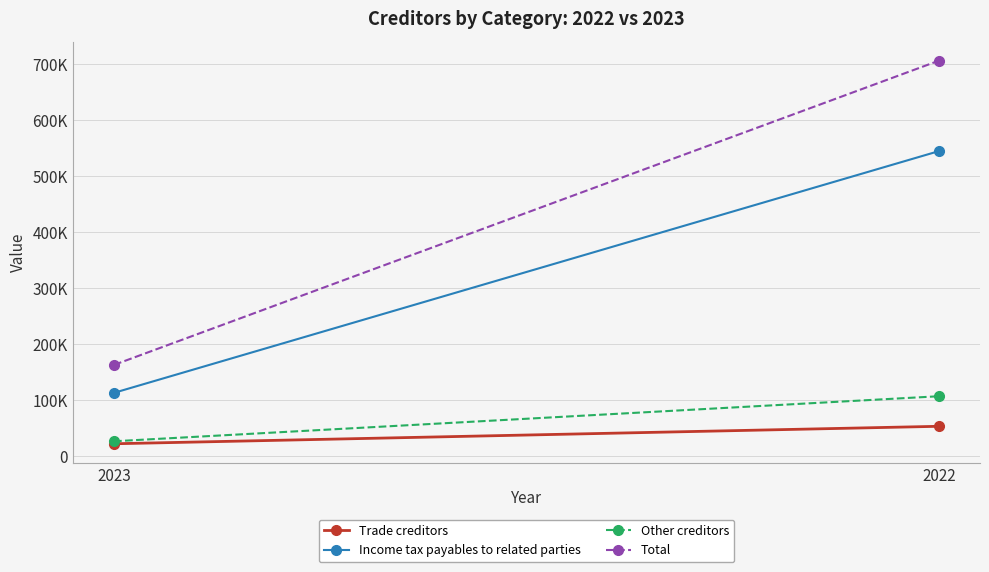

Reading left to right, what are all the values shown in this chart?

Trade creditors: 2023=22695	2022=53853
Income tax payables to related parties: 2023=113559	2022=544671
Other creditors: 2023=27155	2022=107459
Total: 2023=163409	2022=705983